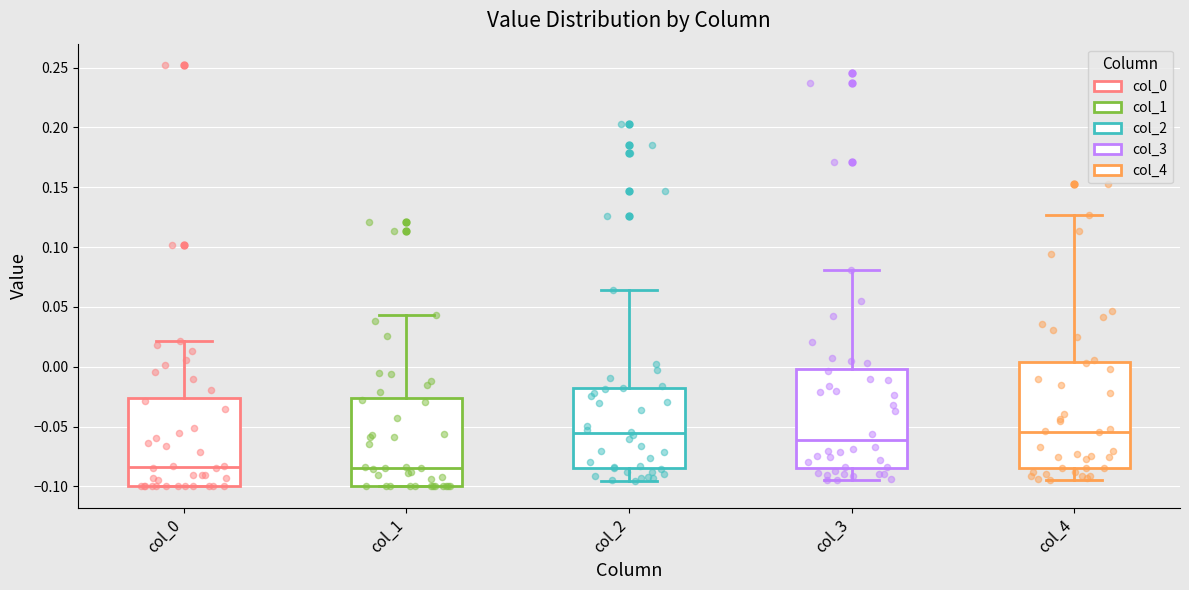

Where is the upper edge of the box for col_0 on the y-axis? The values are not printed on the chart, so give them approximately, as read against the axis.

-0.025